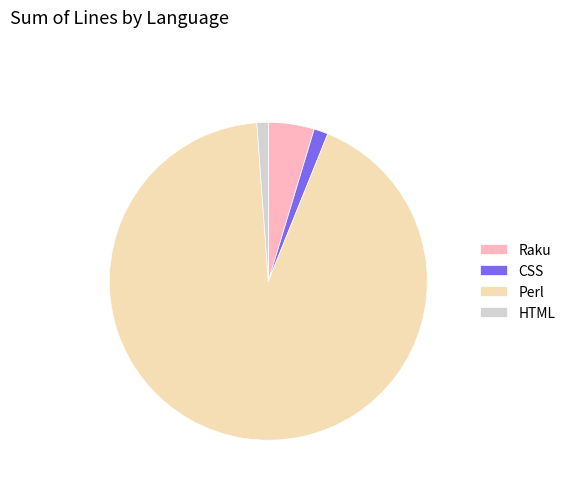

The HTML slice represents 10% of the pie. True or false?

False